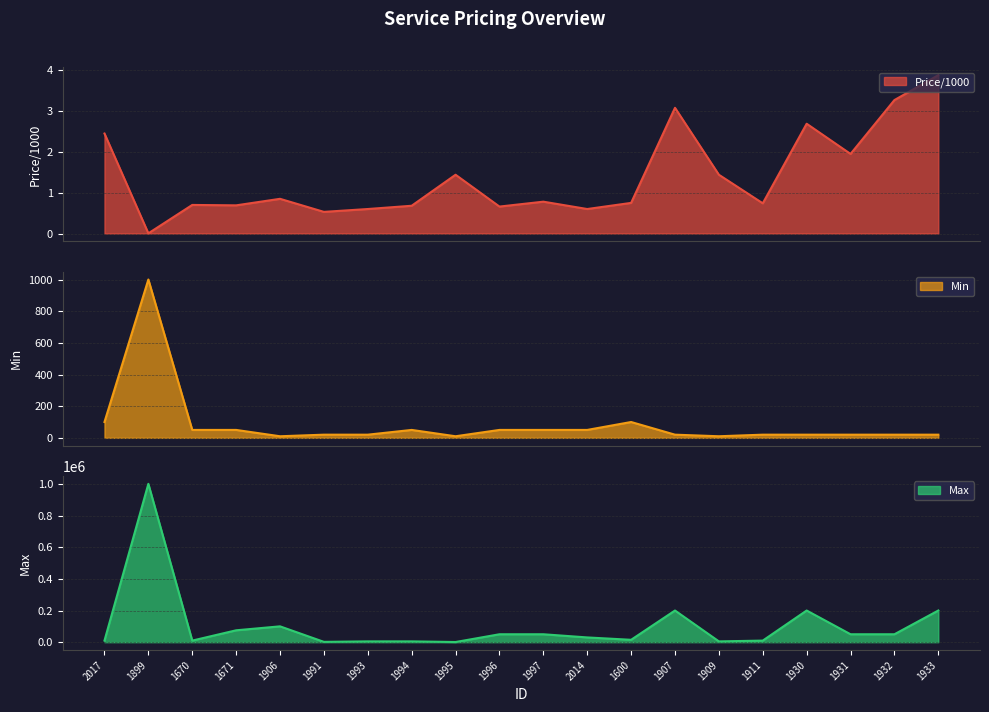

Which series has the largest range (max minus min)?

Max